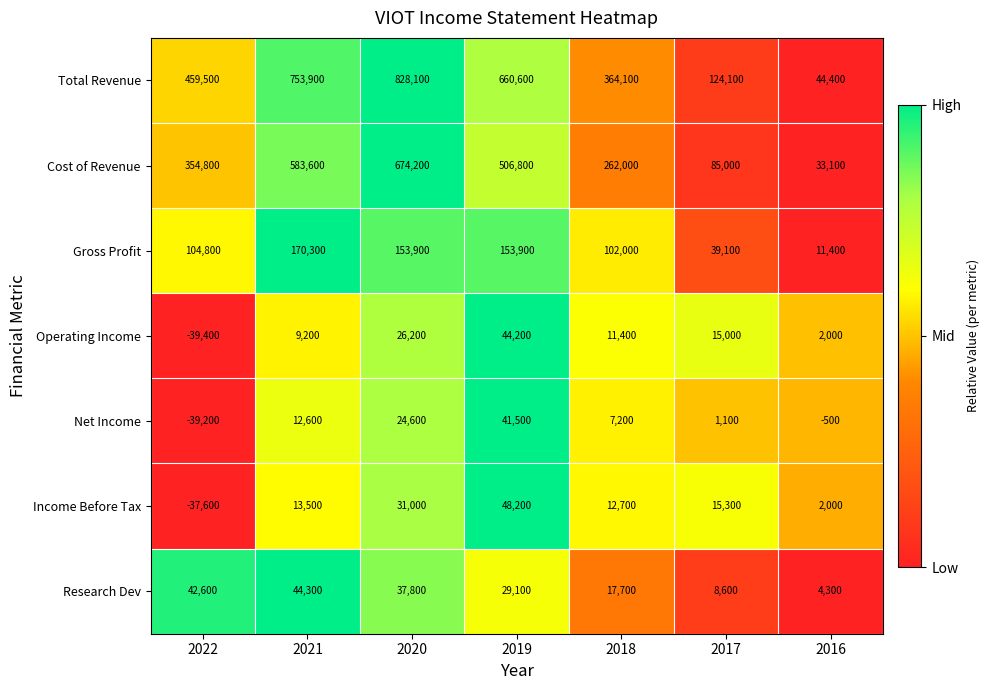

The Income Before Tax series shows 20991 at 2021. True or false?

False